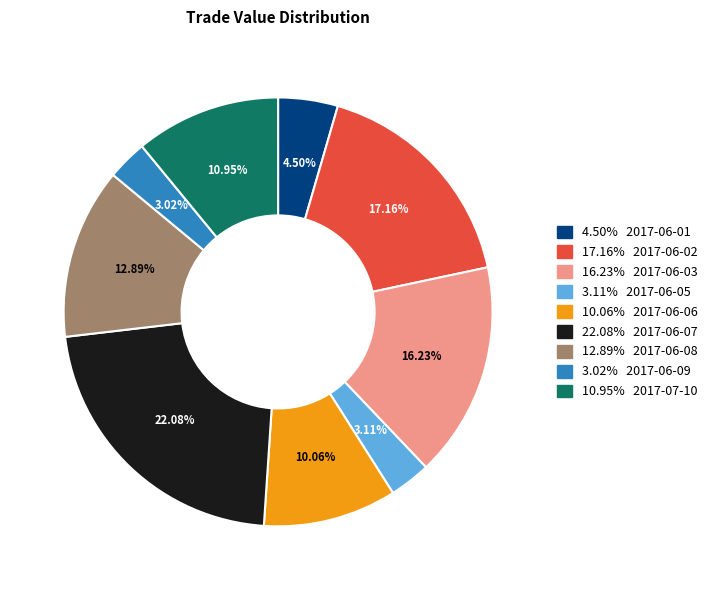

How many slices are in this pie chart?

9